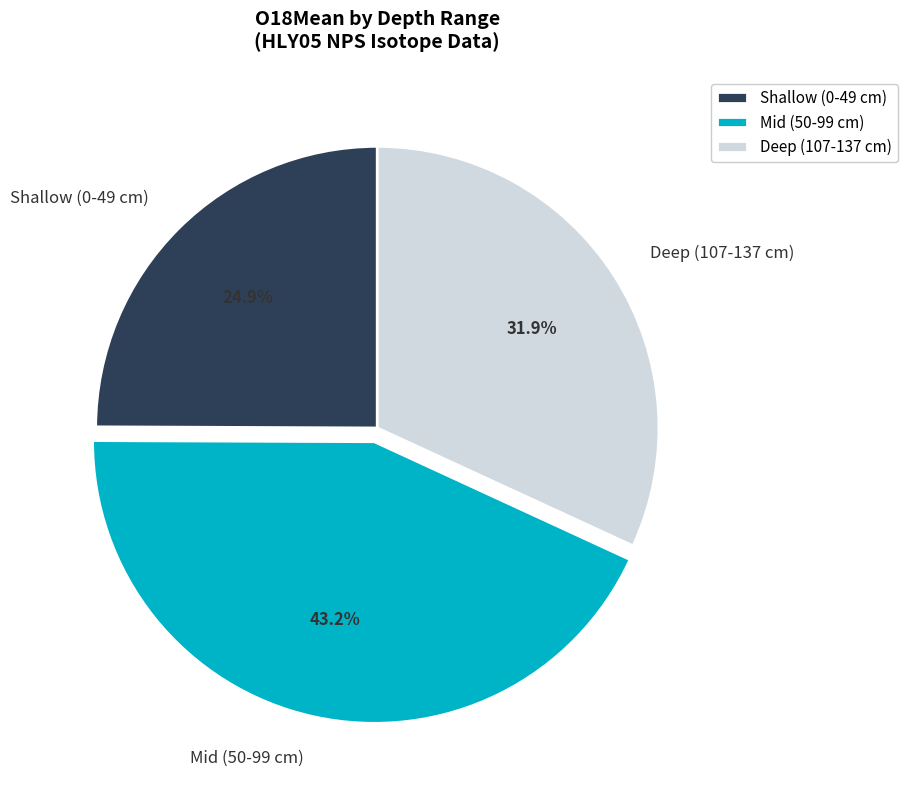

Does Deep (107-137 cm) account for over 50% of the chart?

No